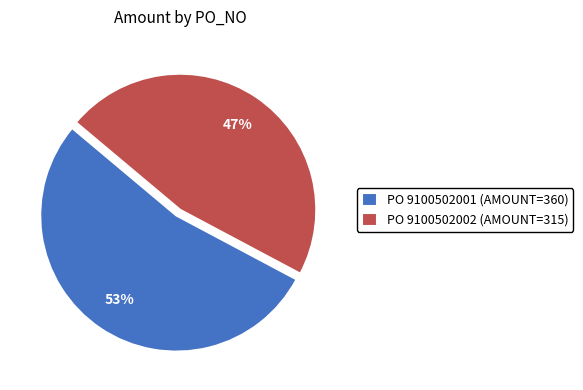

What is the smallest slice in the pie chart?

PO 9100502002 (AMOUNT=315)